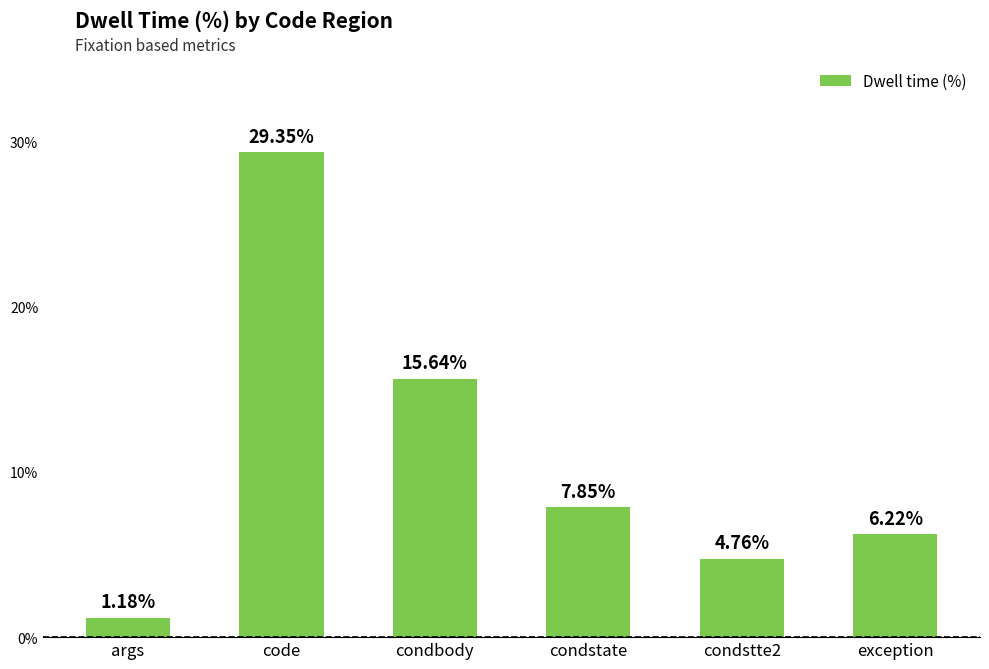

What is the label of the 1st bar from the left?

args